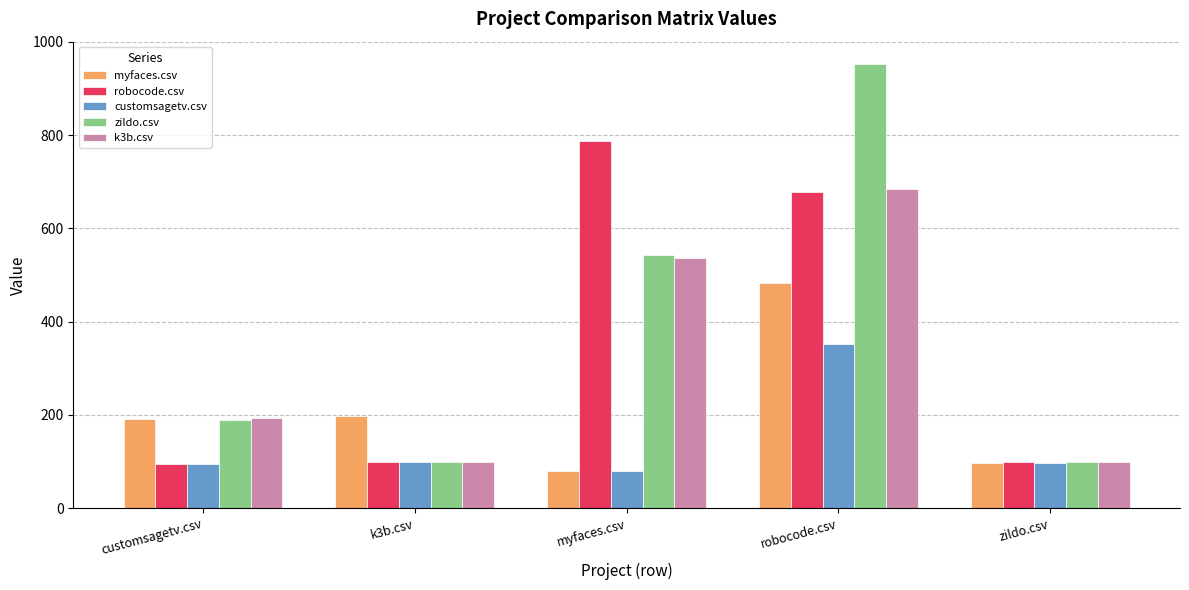

What value does the robocode.csv series have at k3b.csv?

98.5